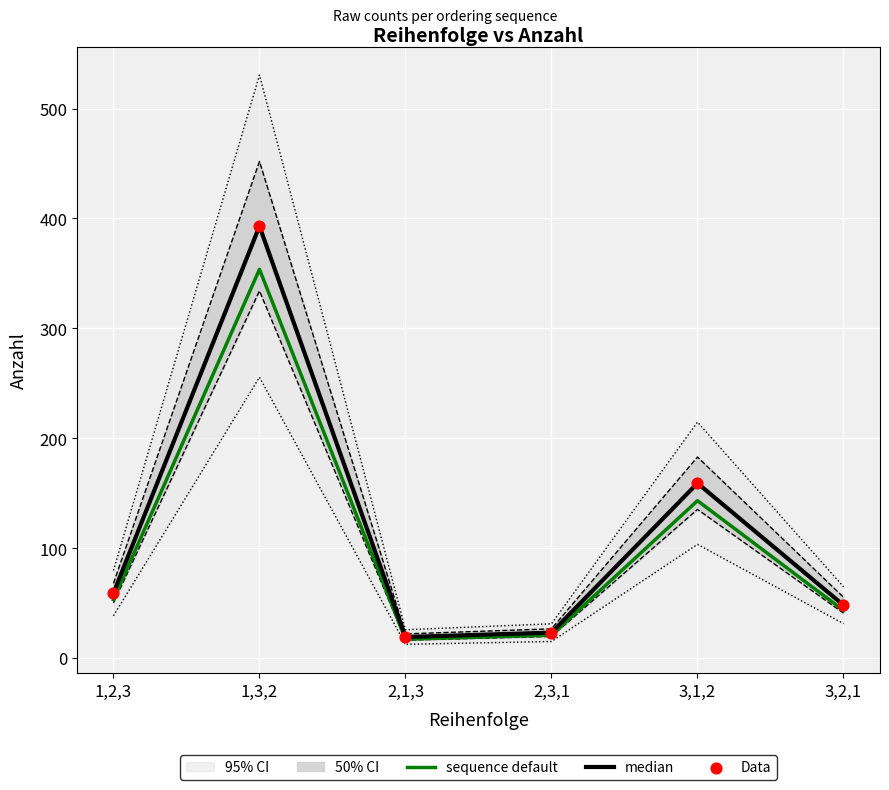

Is the value of sequence default at 3,1,2 greater than the value of Data at 2,1,3?

Yes